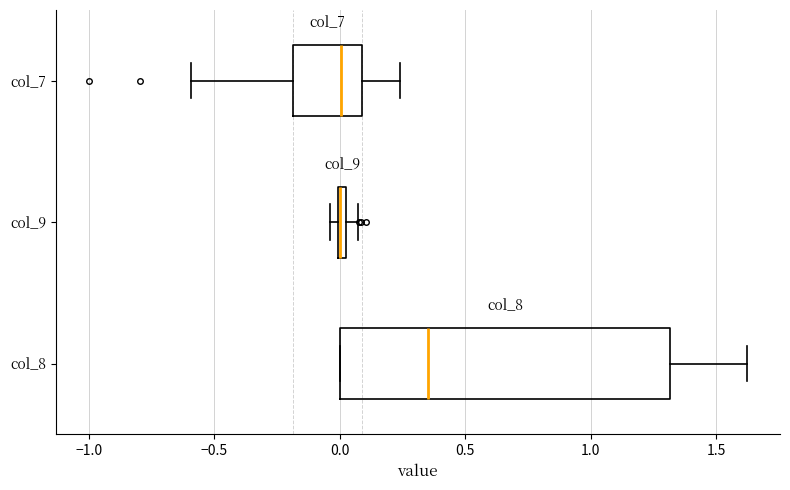

Where does the right whisker of the box for col_7 end on the x-axis? The values are not printed on the chart, so give them approximately, as read against the axis.

0.25